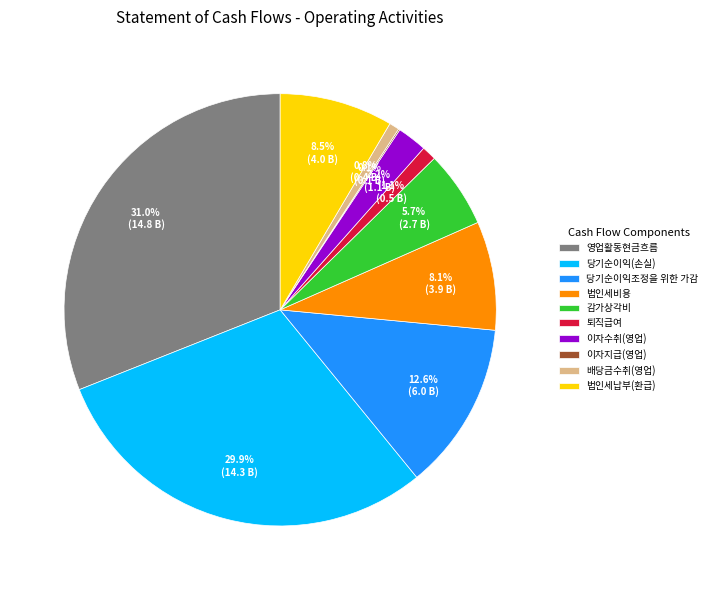

What percentage do 당기순이익조정을 위한 가감 and 감가상각비 together represent?

18.3%